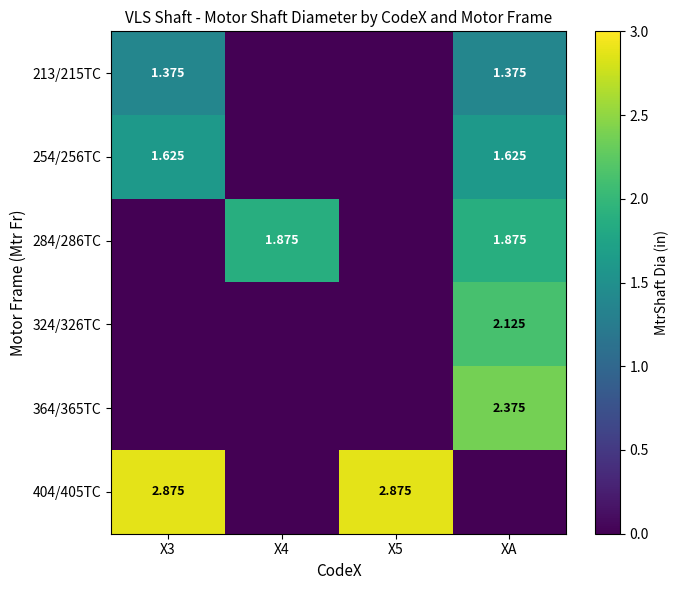

How many data points in 284/286TC are above 1?

2